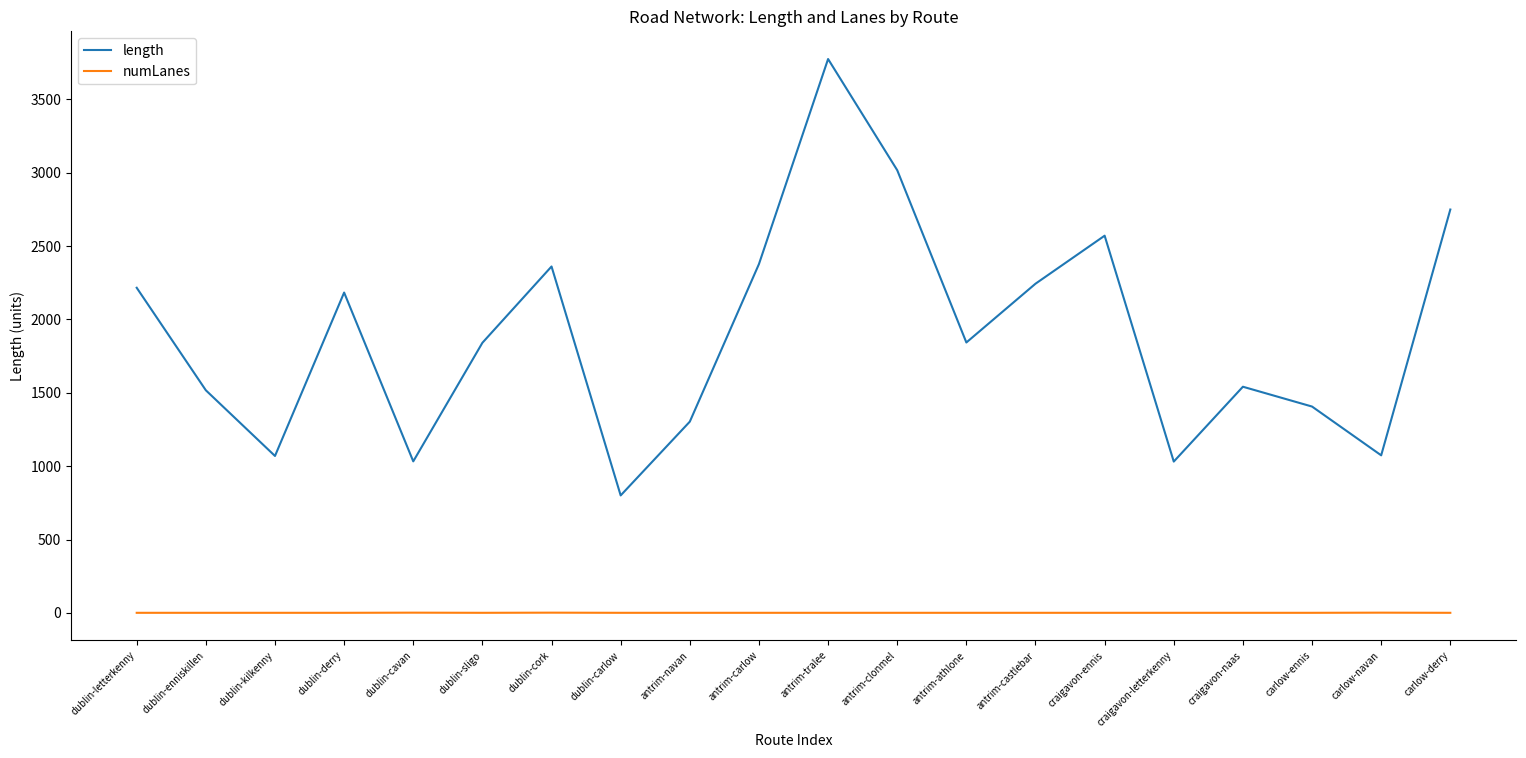

What is the difference between the length values at craigavon-ennis and antrim-carlow?

193.3